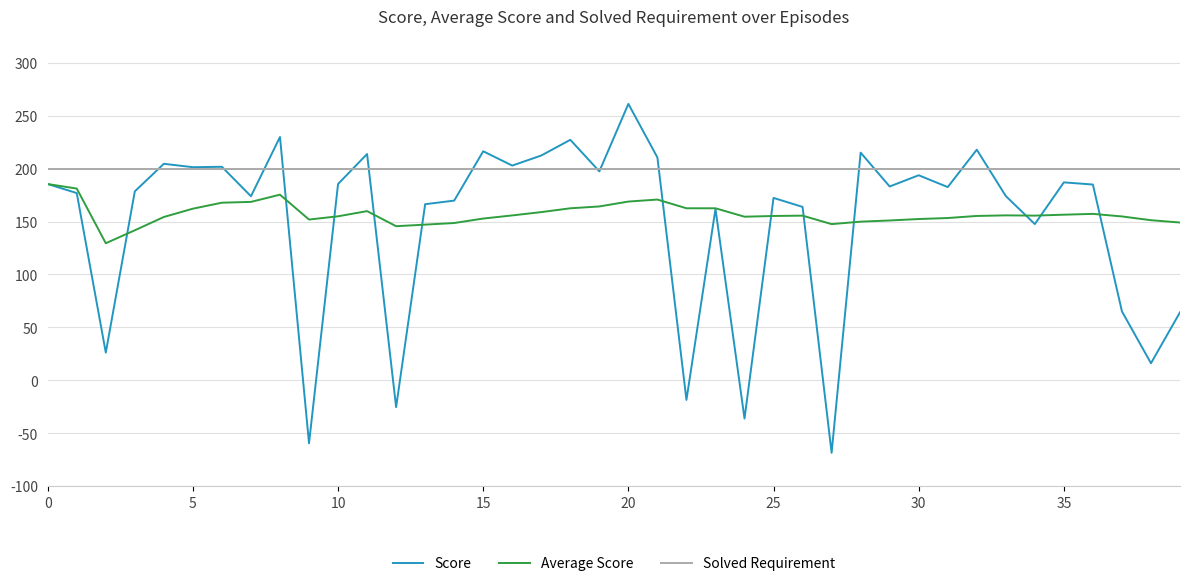

How many lines are shown in the chart?

3